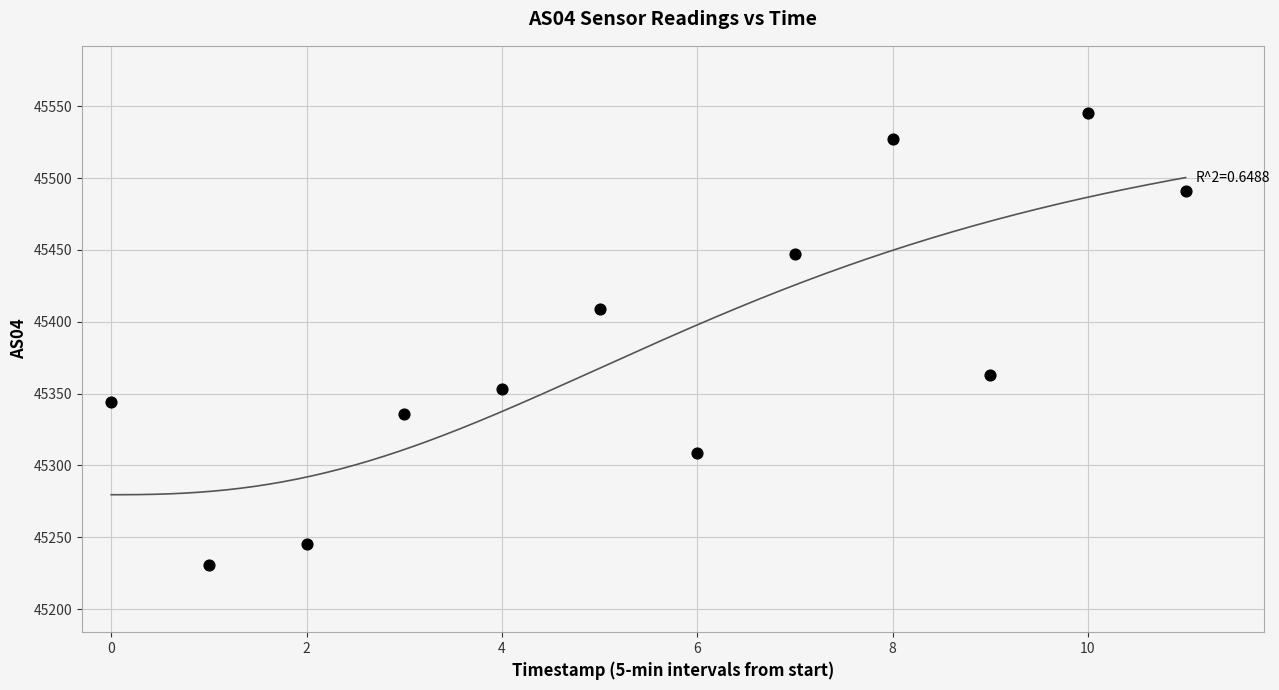

What is the range of Y values (max minus min)?

314